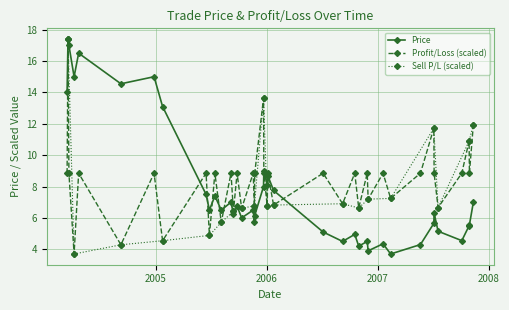

What is the value of the Profit/Loss (scaled) point at the 38th from the left?

10.9